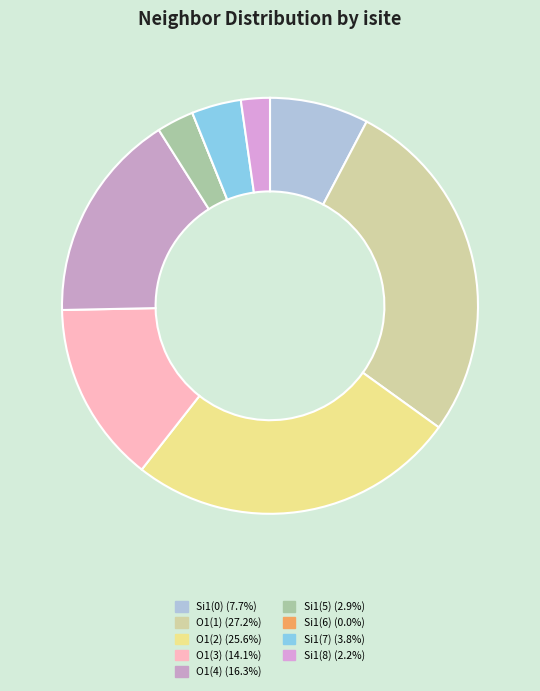

Does any single category account for the majority?

No